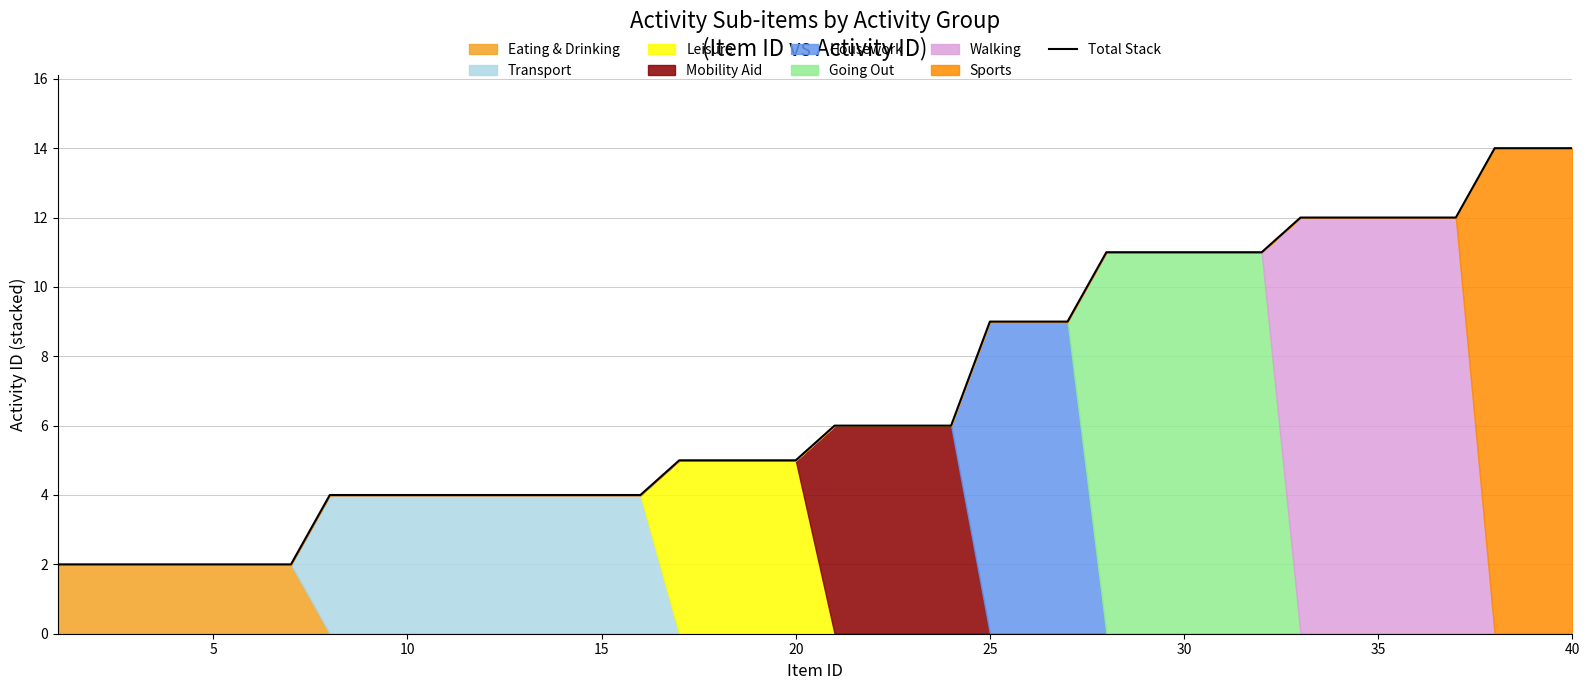

What is the highest value of the Total Stack series?

14